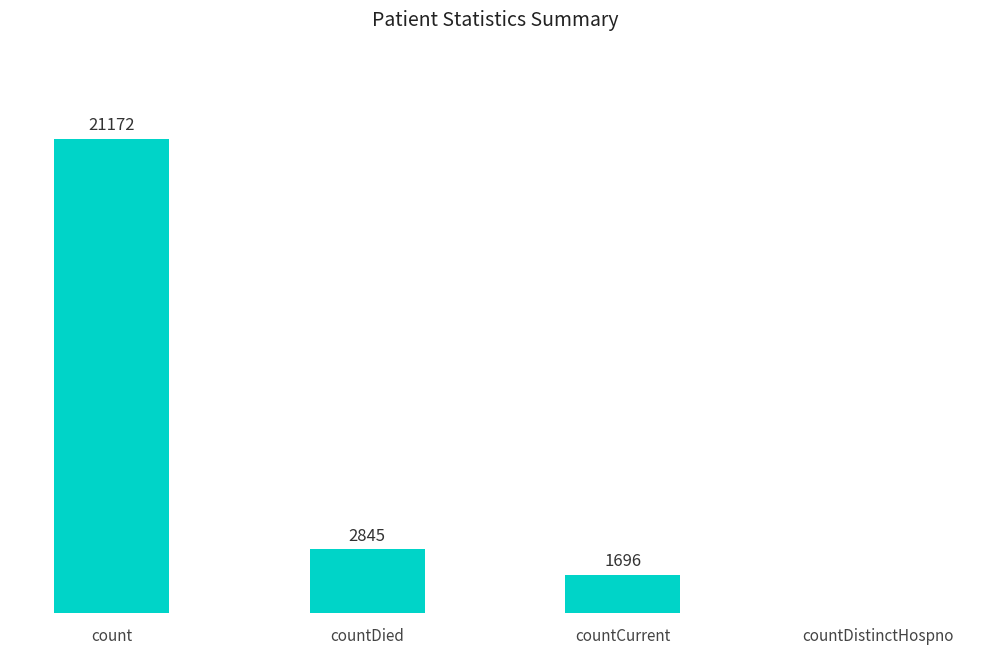

At which category does the chart reach its peak across all series?

count